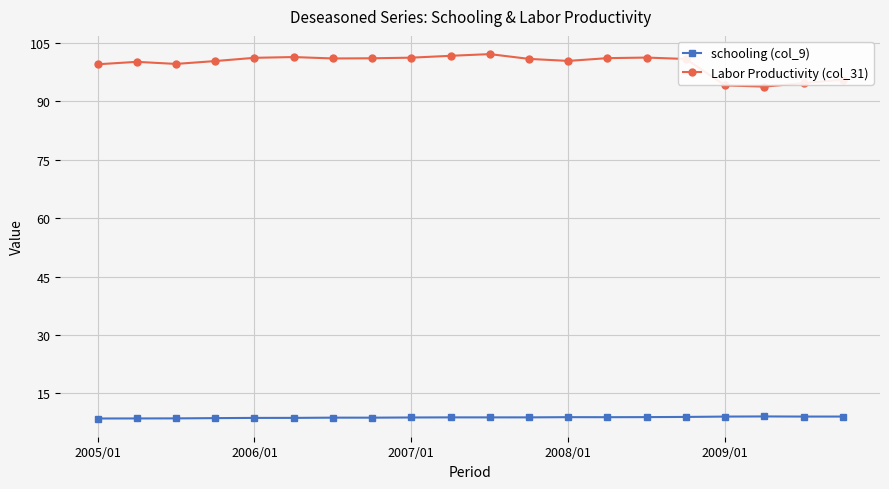

Is this an area chart (filled region under the line)?

No